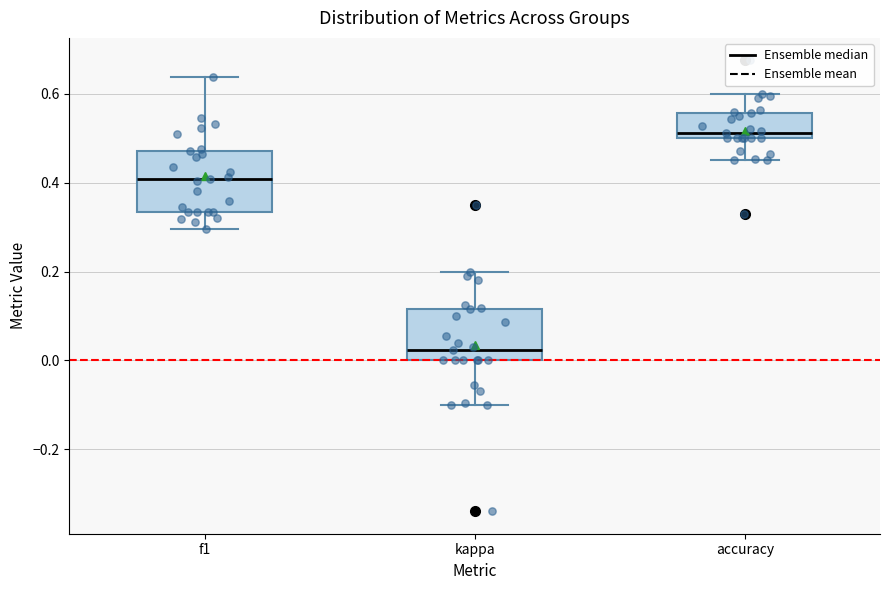

Which box has the highest median line?

accuracy